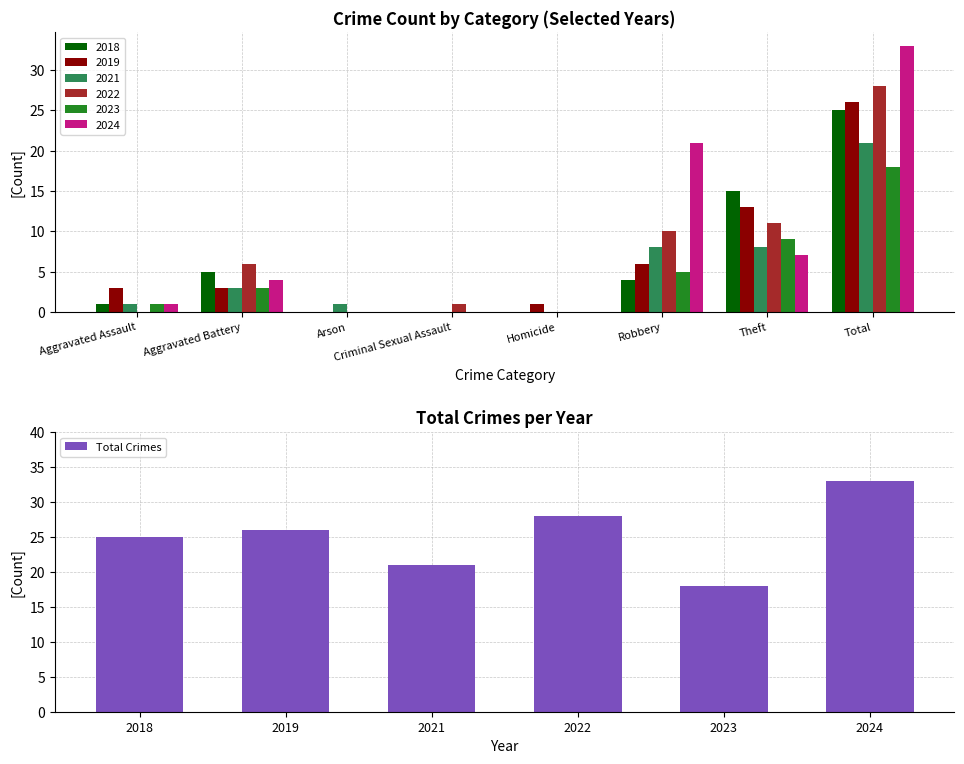

The value of Total Crimes at 2021 is 21. True or false?

True